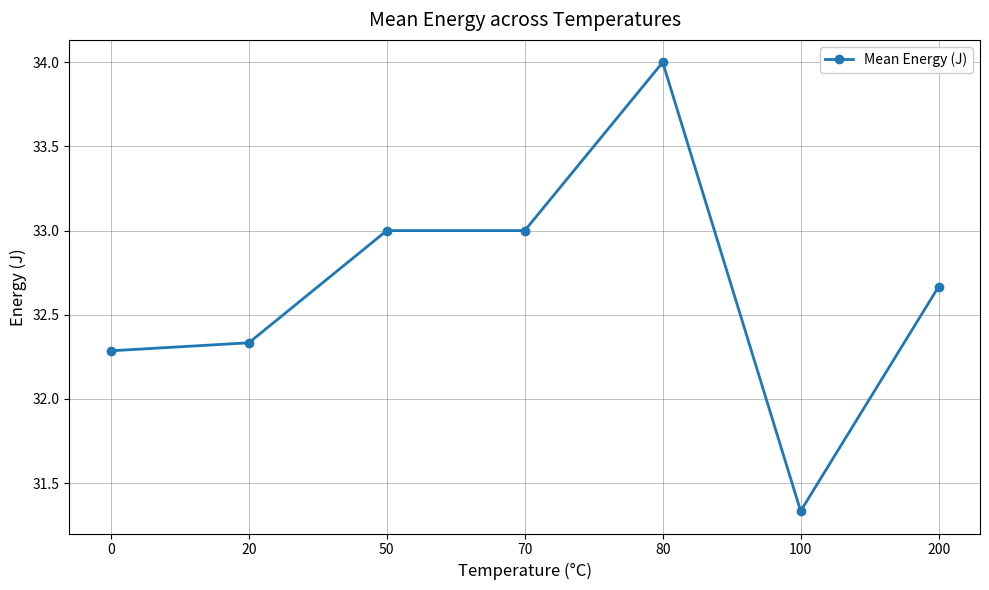

Which has a higher value, 50 or 200?

50